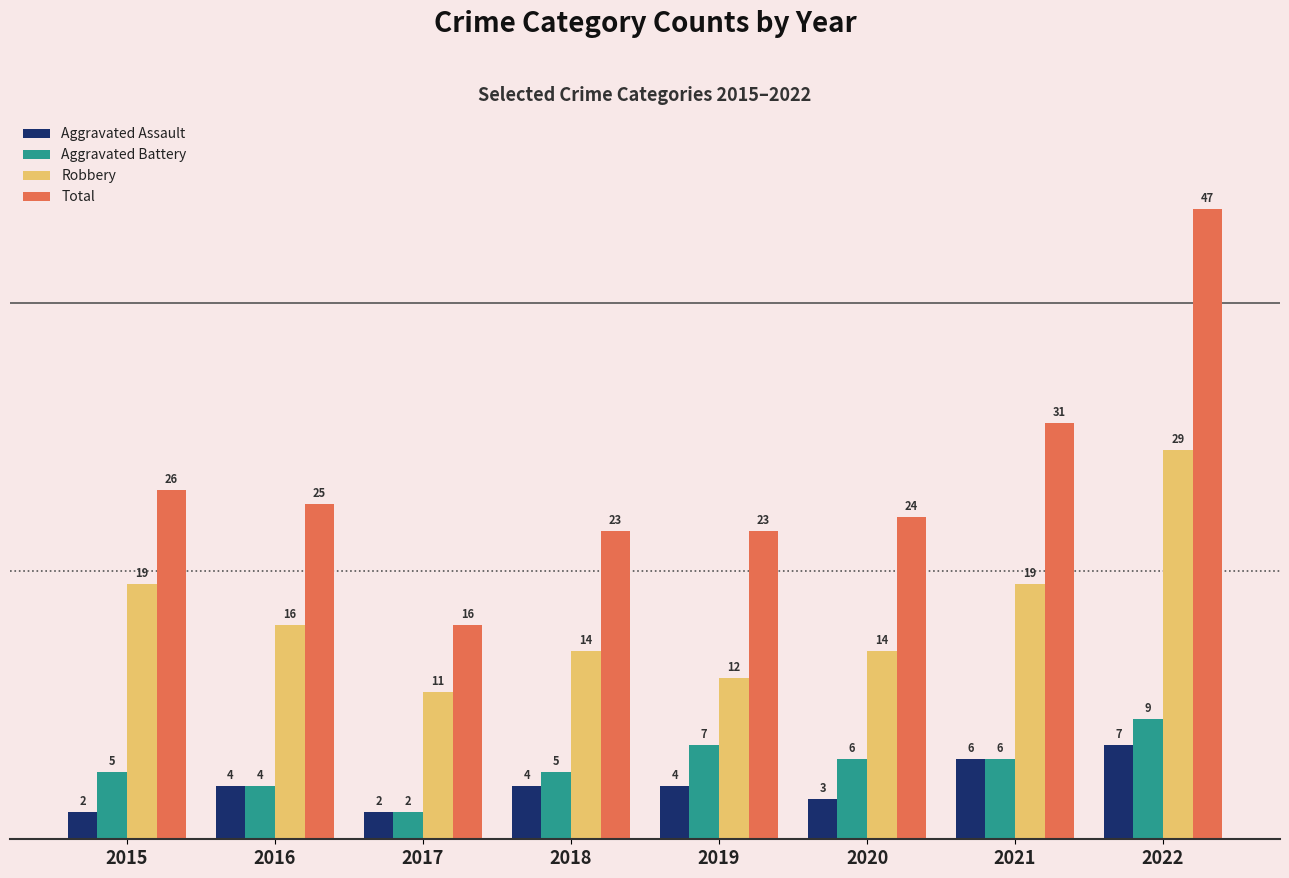

How many Aggravated Assault values are between 3 and 6?

5